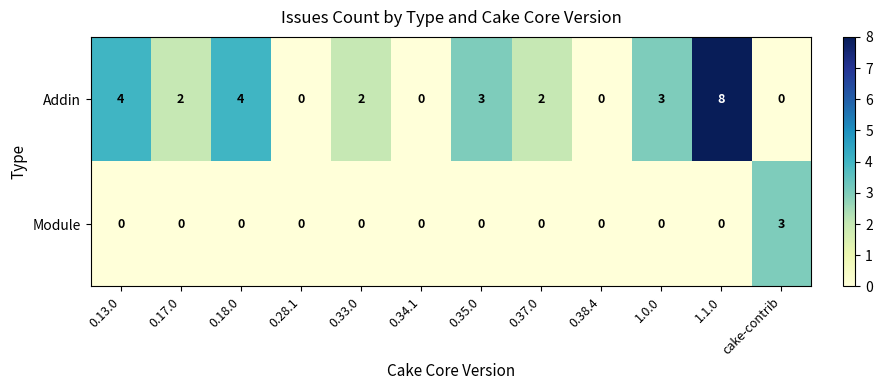

True or false: Module has a value of 0 at 0.37.0.

True